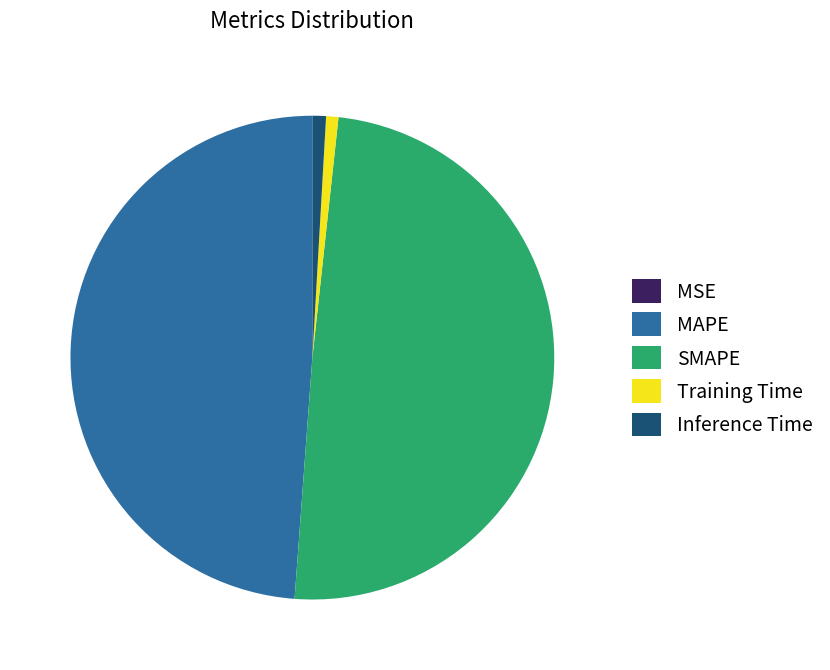

True or false: MAPE accounts for 49% of the total.

True